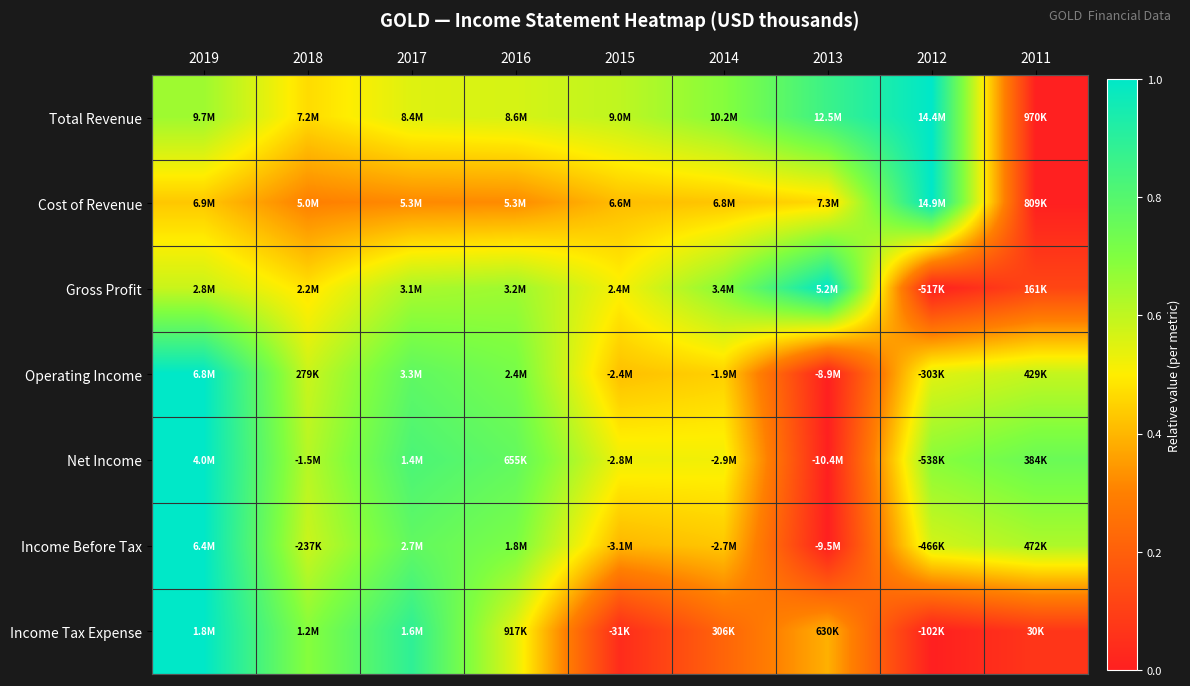

Between 2015 and 2012, which series saw the biggest shift?

Cost of Revenue